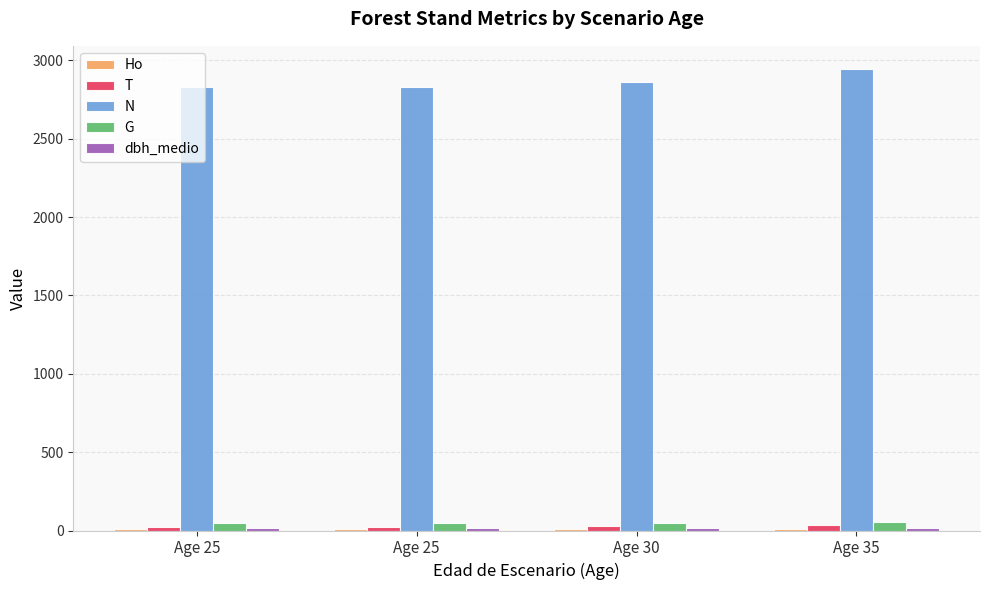

Does the chart contain stacked bars?

No